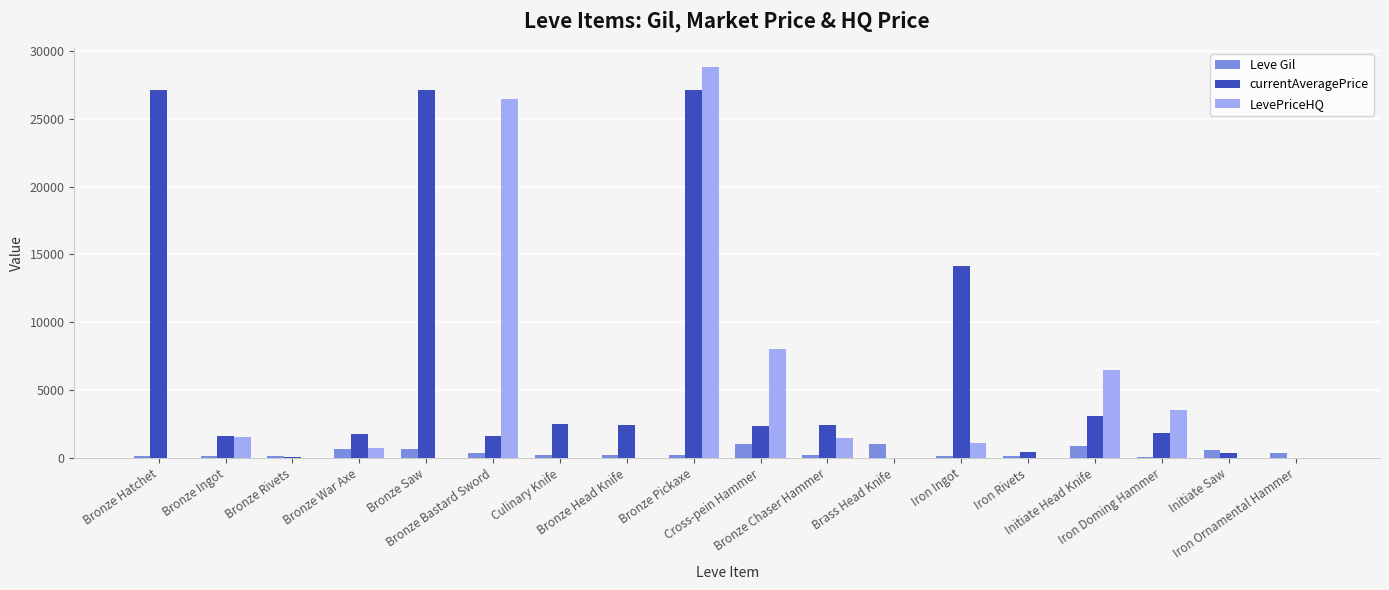

What is the greatest value displayed?

28800